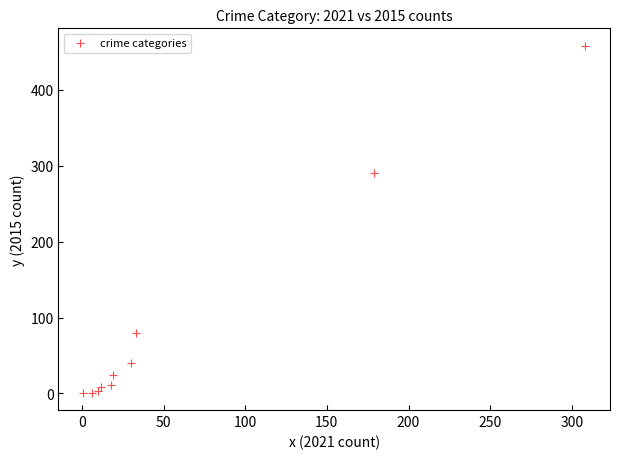

What Y value in the scatter plot is closest to 229?

290